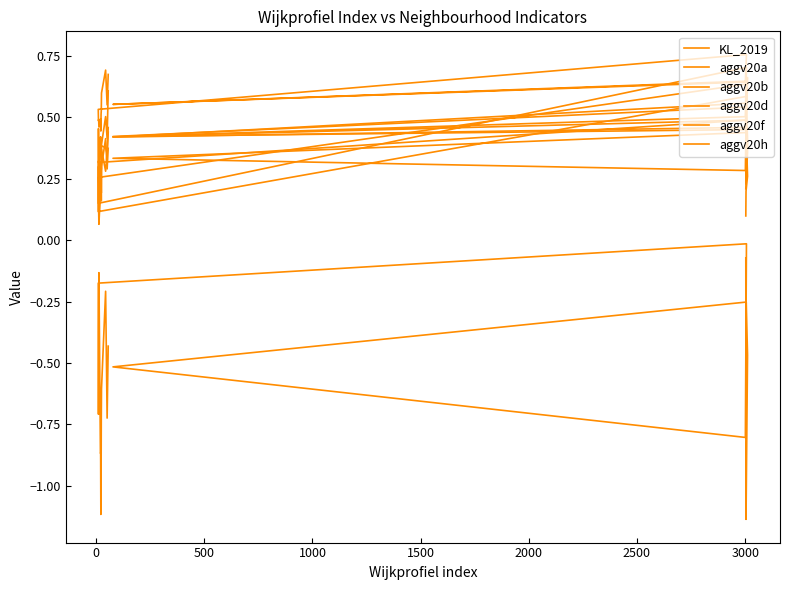

How many lines are shown in the chart?

6